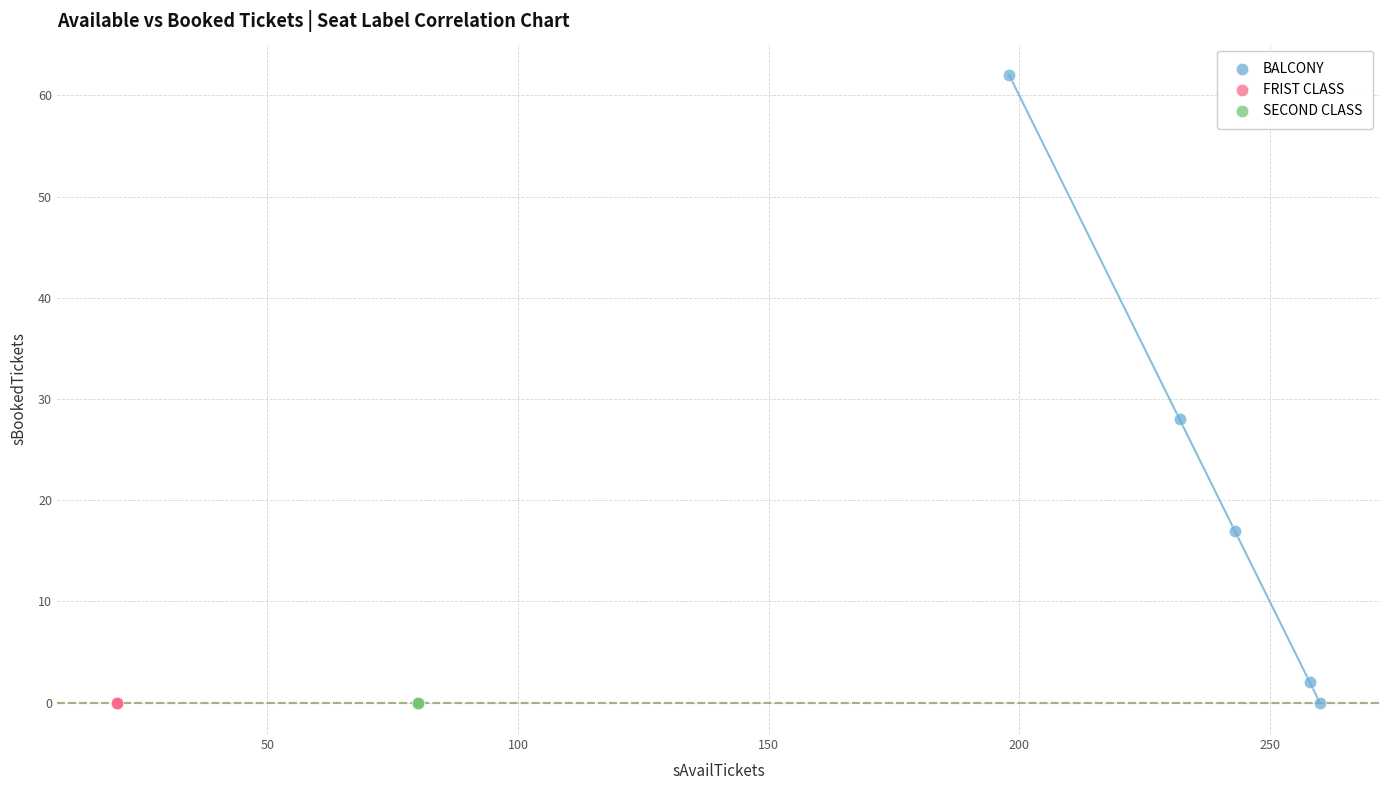

Which series reaches the maximum Y coordinate?

BALCONY